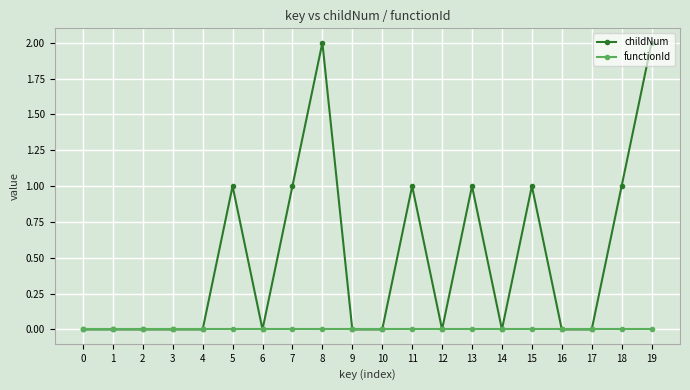

Which series has the largest range (max minus min)?

childNum